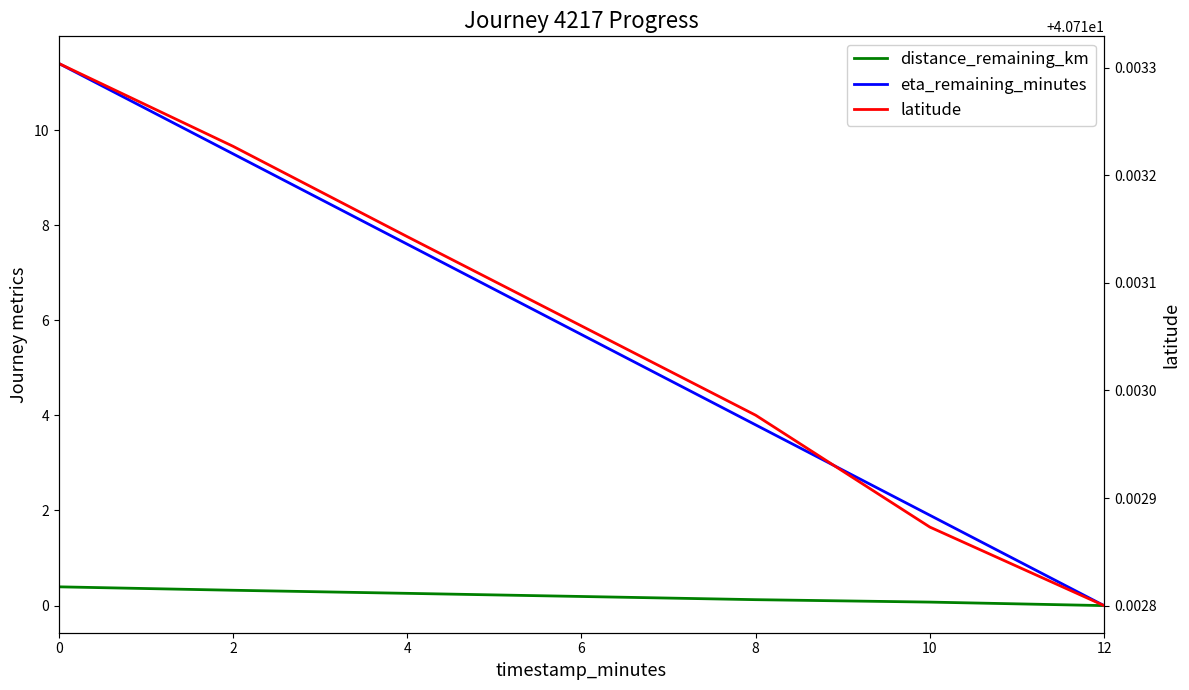

Which series has the largest total across all categories?

latitude